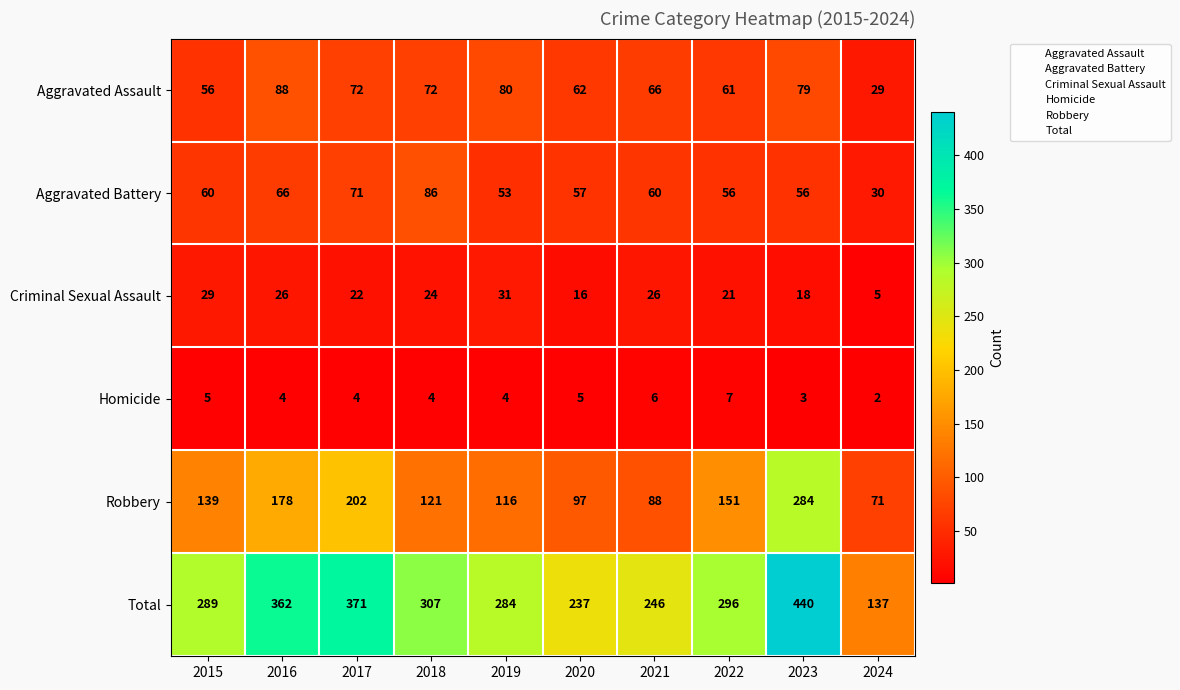

Rank the series by their maximum value, from highest to lowest.

Total, Robbery, Aggravated Assault, Aggravated Battery, Criminal Sexual Assault, Homicide